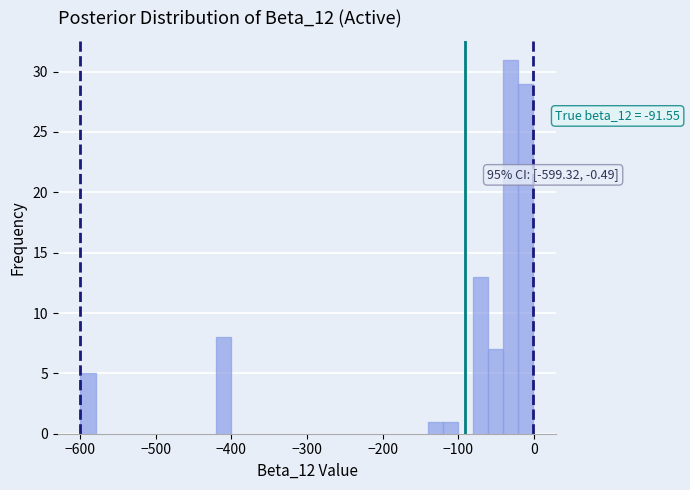

Read against the x-axis, roughly where is the centre of the tallest bar?

-30